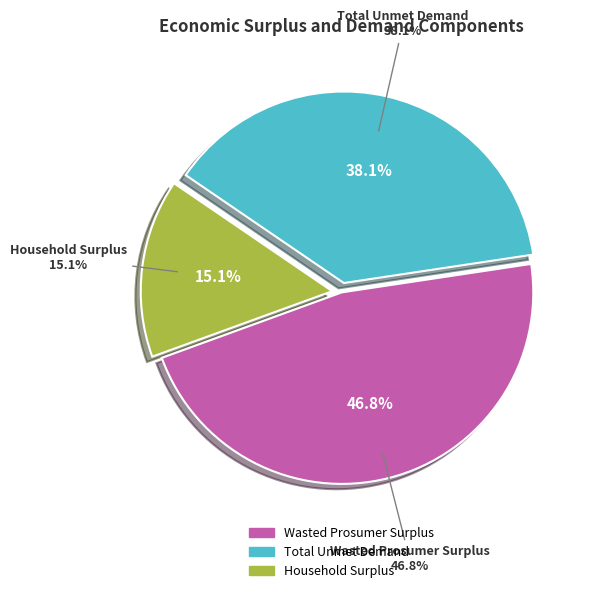

Which category has the biggest portion of the pie?

Wasted Prosumer Surplus